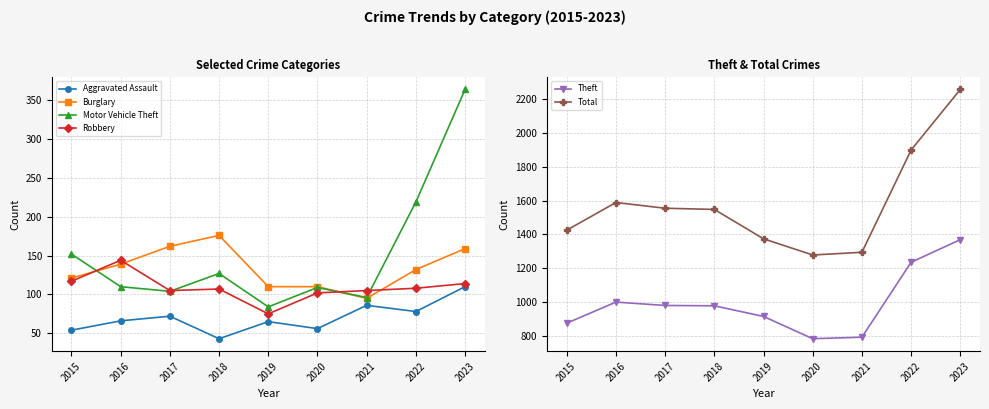

Does the chart display data point markers on the line(s)?

Yes